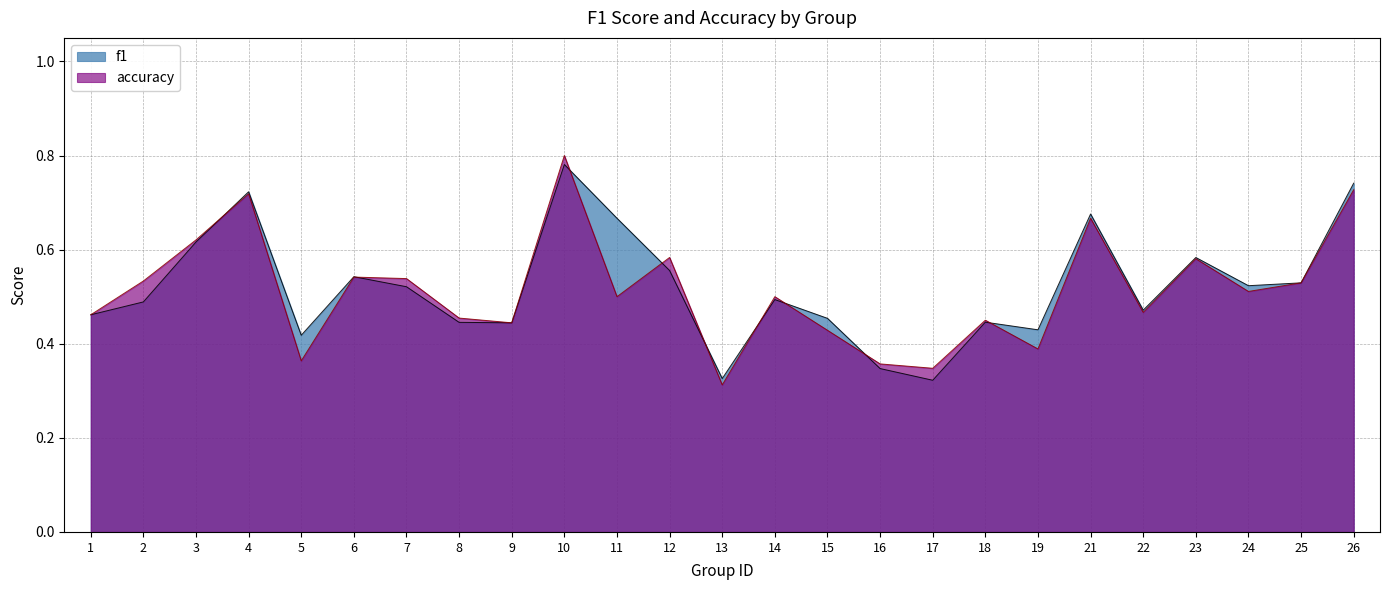

How many lines are shown in the chart?

2